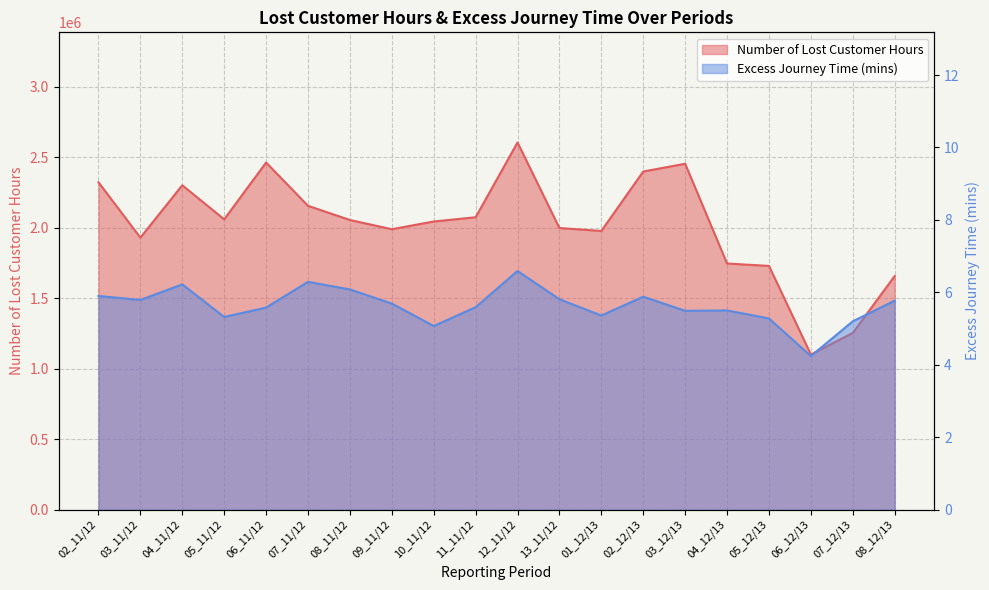

What is the difference between the maximum and minimum values in the Number of Lost Customer Hours series?

1504124.1